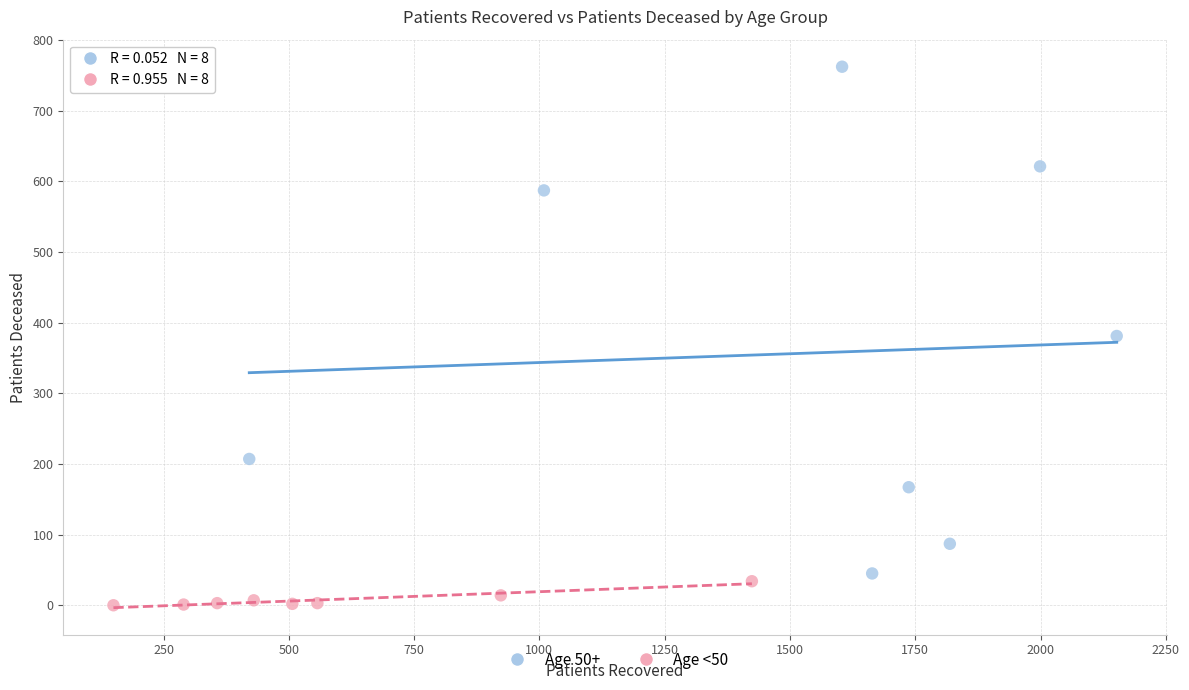

What are all the series names shown in the legend?

Age 50+, Age <50